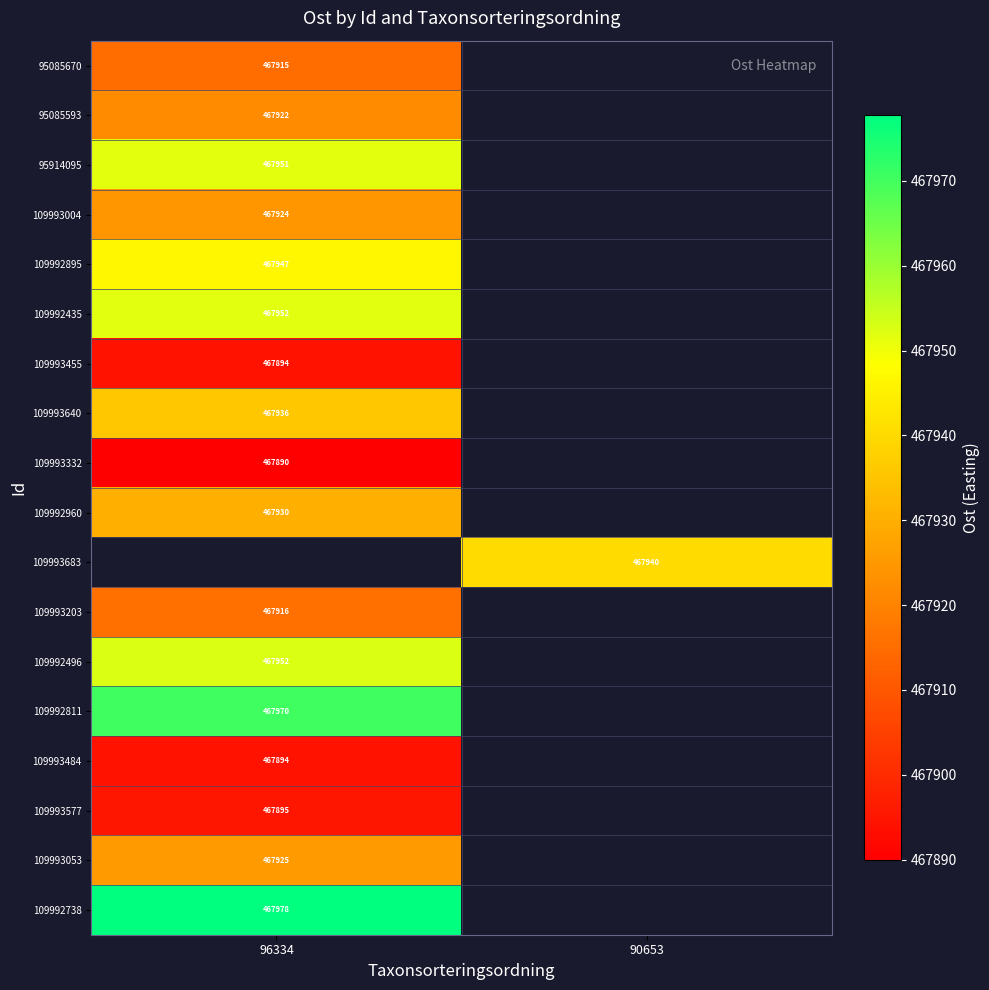

What is the greatest value displayed?

467977.7